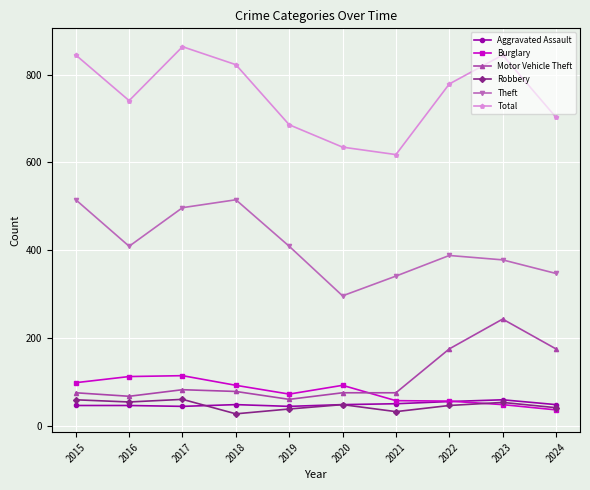

At how many categories does at least one series exceed 318?

10